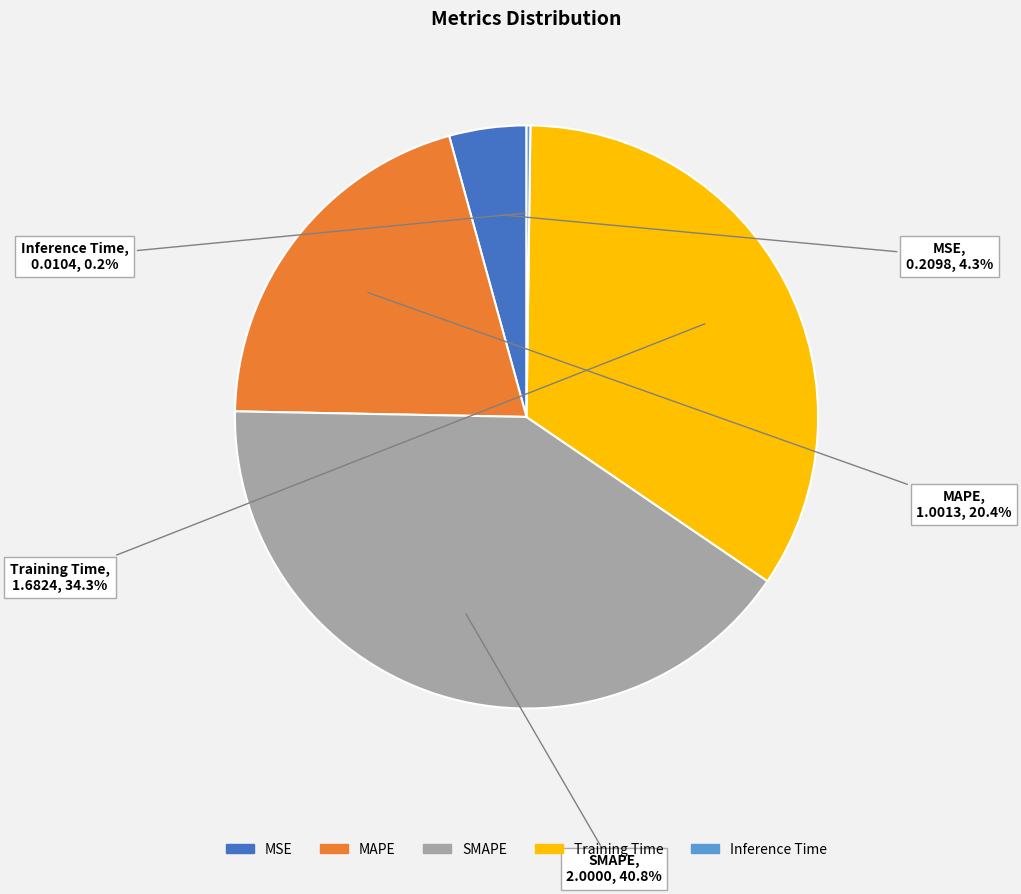

Between SMAPE and MSE, which is larger?

SMAPE